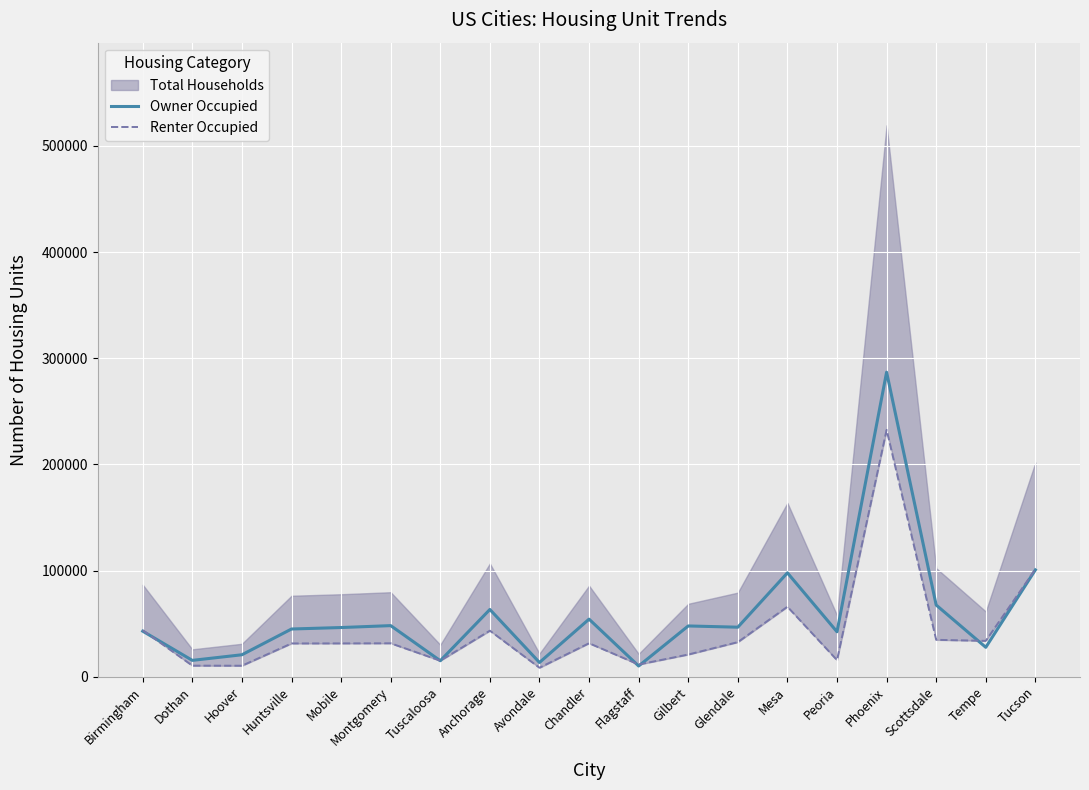

What is the sum of the Owner Occupied values at Hoover and Glendale?

67292